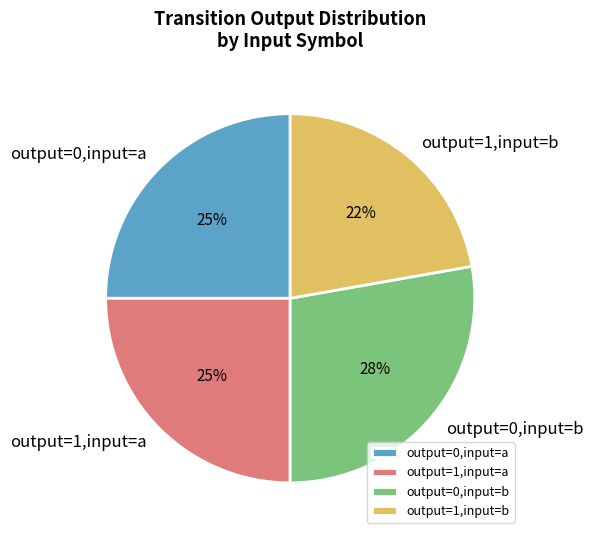

Which slice is the smallest?

output=1,input=b